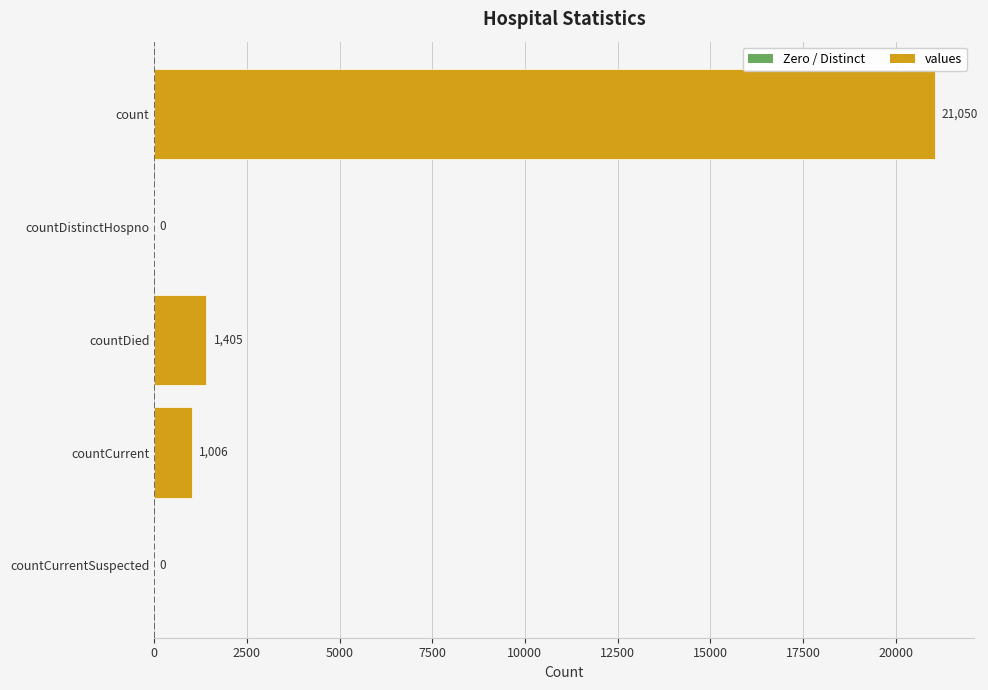

What is the greatest value displayed?

21050